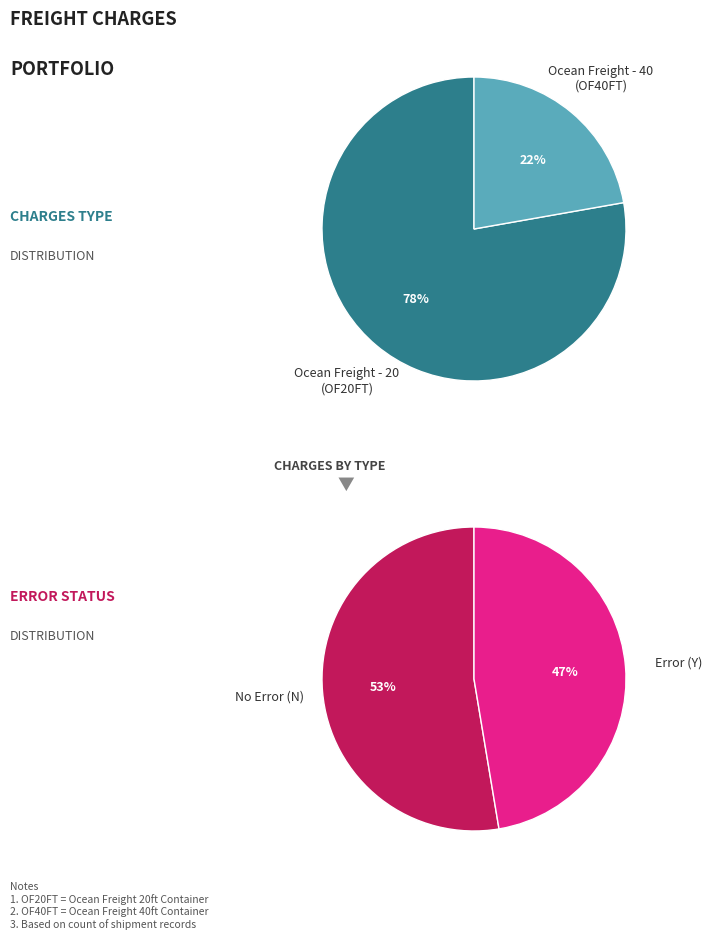

How much of the chart is everything except Ocean Freight - 40?

78.9%